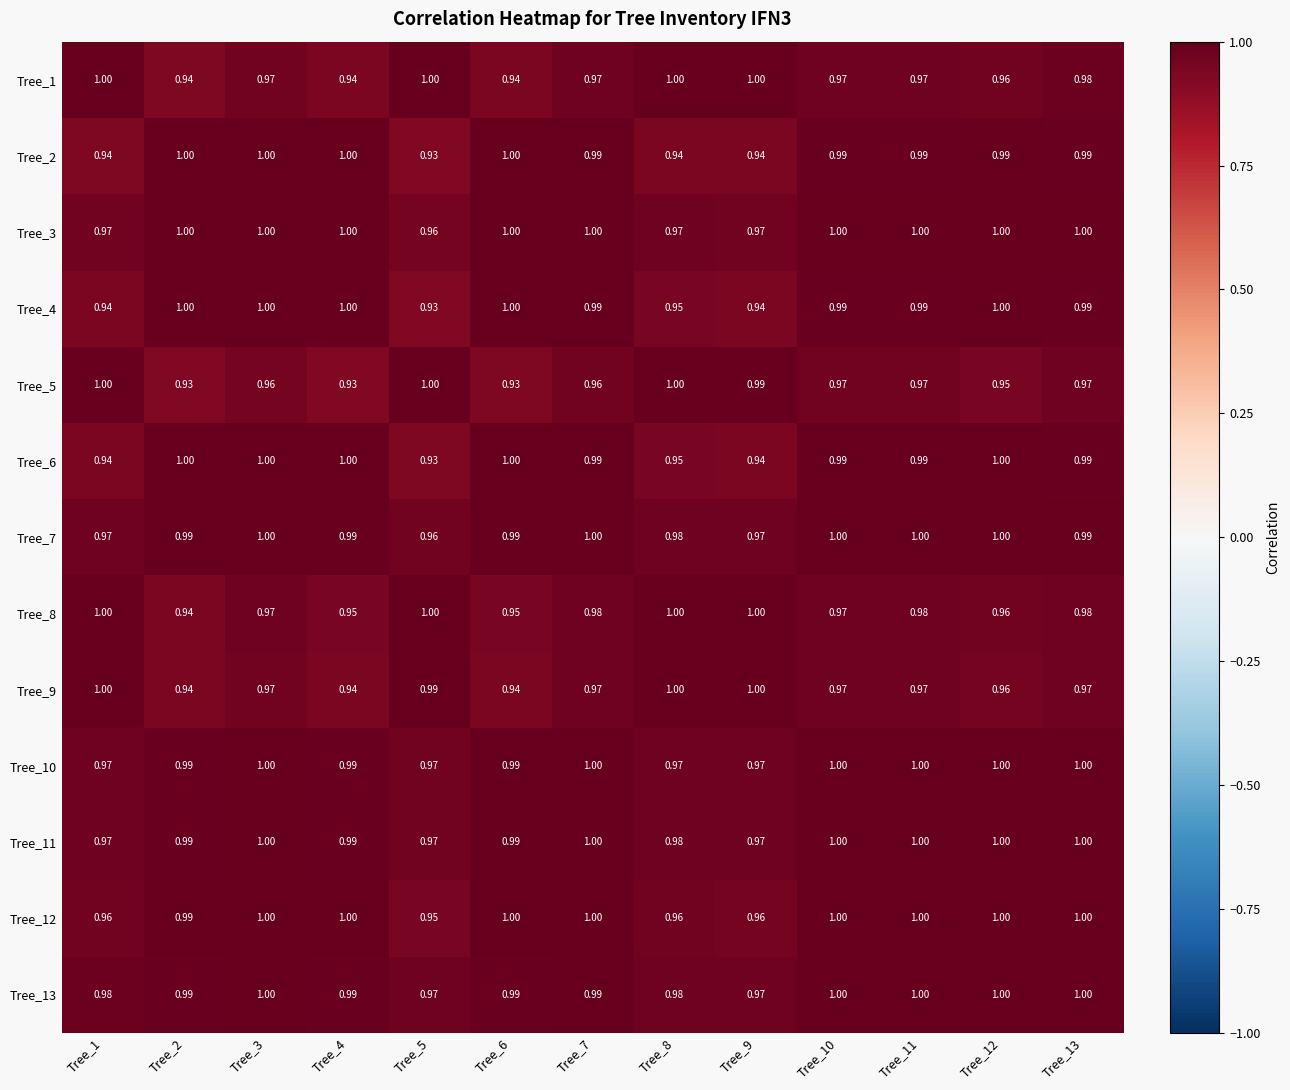

Reading left to right, what are all the values shown in this chart?

Tree_1: Tree_1=1.0	Tree_2=0.9	Tree_3=1.0	Tree_4=0.9	Tree_5=1.0	Tree_6=0.9	Tree_7=1.0	Tree_8=1.0	Tree_9=1.0	Tree_10=1.0	Tree_11=1.0	Tree_12=1.0	Tree_13=1.0
Tree_2: Tree_1=0.9	Tree_2=1.0	Tree_3=1.0	Tree_4=1.0	Tree_5=0.9	Tree_6=1.0	Tree_7=1.0	Tree_8=0.9	Tree_9=0.9	Tree_10=1.0	Tree_11=1.0	Tree_12=1.0	Tree_13=1.0
Tree_3: Tree_1=1.0	Tree_2=1.0	Tree_3=1.0	Tree_4=1.0	Tree_5=1.0	Tree_6=1.0	Tree_7=1.0	Tree_8=1.0	Tree_9=1.0	Tree_10=1.0	Tree_11=1.0	Tree_12=1.0	Tree_13=1.0
Tree_4: Tree_1=0.9	Tree_2=1.0	Tree_3=1.0	Tree_4=1.0	Tree_5=0.9	Tree_6=1.0	Tree_7=1.0	Tree_8=0.9	Tree_9=0.9	Tree_10=1.0	Tree_11=1.0	Tree_12=1.0	Tree_13=1.0
Tree_5: Tree_1=1.0	Tree_2=0.9	Tree_3=1.0	Tree_4=0.9	Tree_5=1.0	Tree_6=0.9	Tree_7=1.0	Tree_8=1.0	Tree_9=1.0	Tree_10=1.0	Tree_11=1.0	Tree_12=0.9	Tree_13=1.0
Tree_6: Tree_1=0.9	Tree_2=1.0	Tree_3=1.0	Tree_4=1.0	Tree_5=0.9	Tree_6=1.0	Tree_7=1.0	Tree_8=0.9	Tree_9=0.9	Tree_10=1.0	Tree_11=1.0	Tree_12=1.0	Tree_13=1.0
Tree_7: Tree_1=1.0	Tree_2=1.0	Tree_3=1.0	Tree_4=1.0	Tree_5=1.0	Tree_6=1.0	Tree_7=1.0	Tree_8=1.0	Tree_9=1.0	Tree_10=1.0	Tree_11=1.0	Tree_12=1.0	Tree_13=1.0
Tree_8: Tree_1=1.0	Tree_2=0.9	Tree_3=1.0	Tree_4=0.9	Tree_5=1.0	Tree_6=0.9	Tree_7=1.0	Tree_8=1.0	Tree_9=1.0	Tree_10=1.0	Tree_11=1.0	Tree_12=1.0	Tree_13=1.0
Tree_9: Tree_1=1.0	Tree_2=0.9	Tree_3=1.0	Tree_4=0.9	Tree_5=1.0	Tree_6=0.9	Tree_7=1.0	Tree_8=1.0	Tree_9=1.0	Tree_10=1.0	Tree_11=1.0	Tree_12=1.0	Tree_13=1.0
Tree_10: Tree_1=1.0	Tree_2=1.0	Tree_3=1.0	Tree_4=1.0	Tree_5=1.0	Tree_6=1.0	Tree_7=1.0	Tree_8=1.0	Tree_9=1.0	Tree_10=1.0	Tree_11=1.0	Tree_12=1.0	Tree_13=1.0
Tree_11: Tree_1=1.0	Tree_2=1.0	Tree_3=1.0	Tree_4=1.0	Tree_5=1.0	Tree_6=1.0	Tree_7=1.0	Tree_8=1.0	Tree_9=1.0	Tree_10=1.0	Tree_11=1.0	Tree_12=1.0	Tree_13=1.0
Tree_12: Tree_1=1.0	Tree_2=1.0	Tree_3=1.0	Tree_4=1.0	Tree_5=0.9	Tree_6=1.0	Tree_7=1.0	Tree_8=1.0	Tree_9=1.0	Tree_10=1.0	Tree_11=1.0	Tree_12=1.0	Tree_13=1.0
Tree_13: Tree_1=1.0	Tree_2=1.0	Tree_3=1.0	Tree_4=1.0	Tree_5=1.0	Tree_6=1.0	Tree_7=1.0	Tree_8=1.0	Tree_9=1.0	Tree_10=1.0	Tree_11=1.0	Tree_12=1.0	Tree_13=1.0